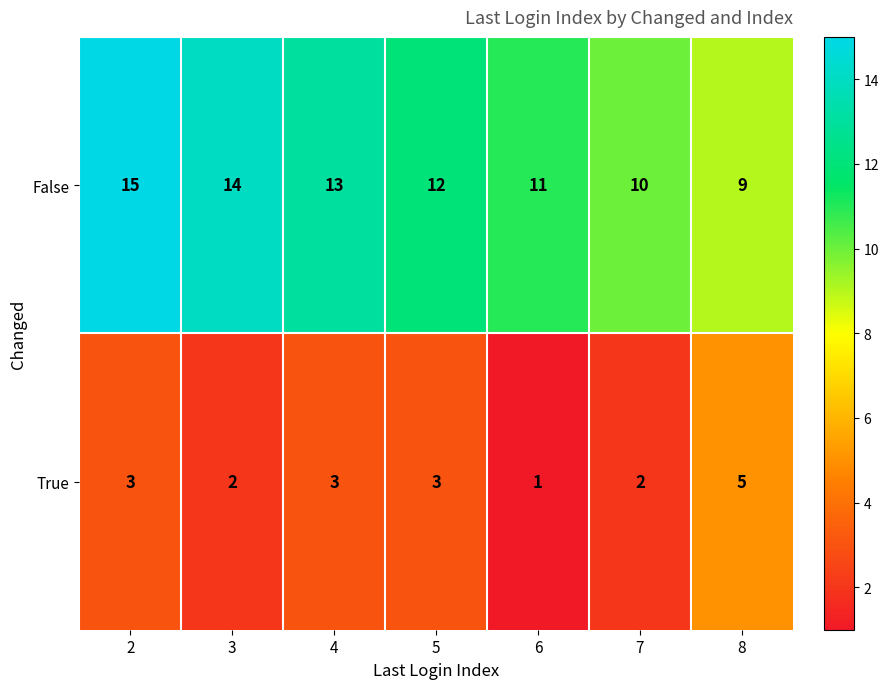

Reading left to right, extract all data points from this chart.

False: 2=15	3=14	4=13	5=12	6=11	7=10	8=9
True: 2=3	3=2	4=3	5=3	6=1	7=2	8=5